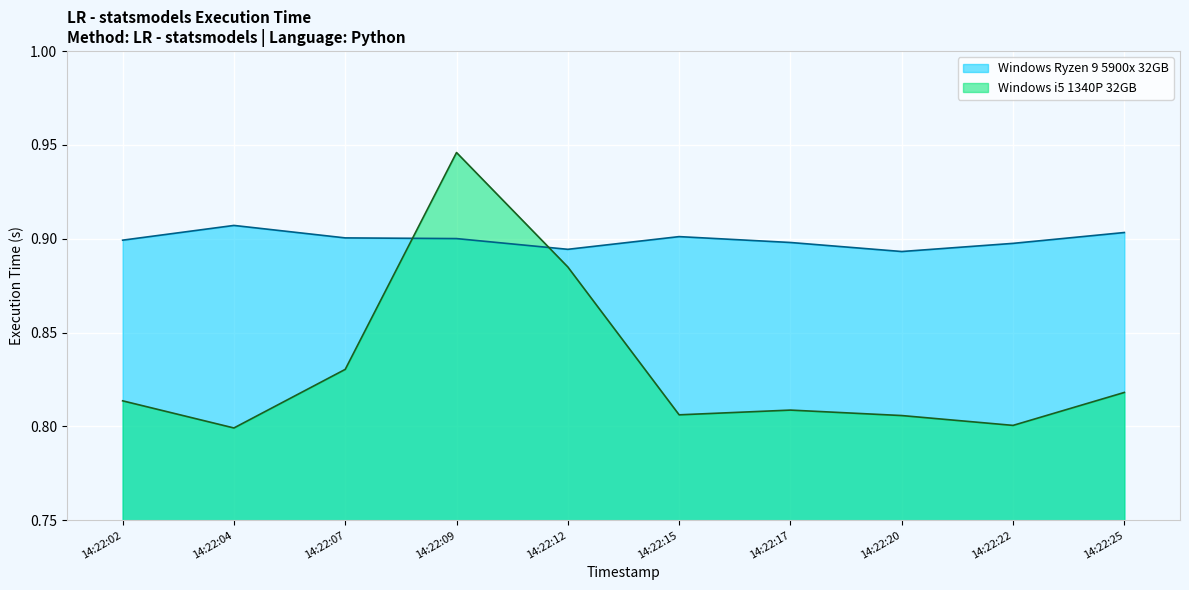

Between which two adjacent categories do Windows i5 1340P 32GB and Windows Ryzen 9 5900x 32GB first intersect?

14:22:07 and 14:22:09